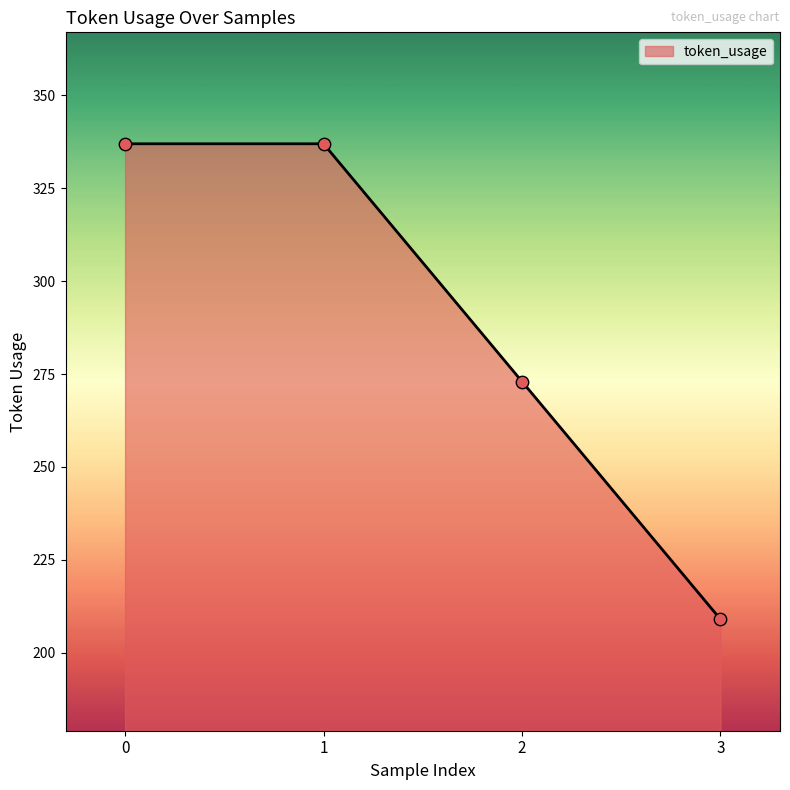

What is the change in value from 0 to 2?

-64